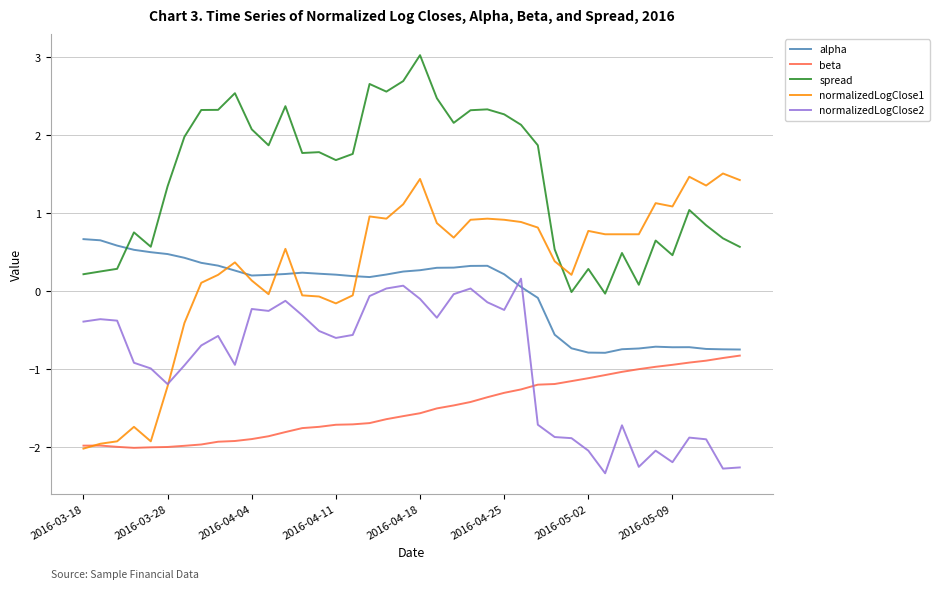

Which series ends up on top after the final intersection of alpha and normalizedLogClose1?

normalizedLogClose1